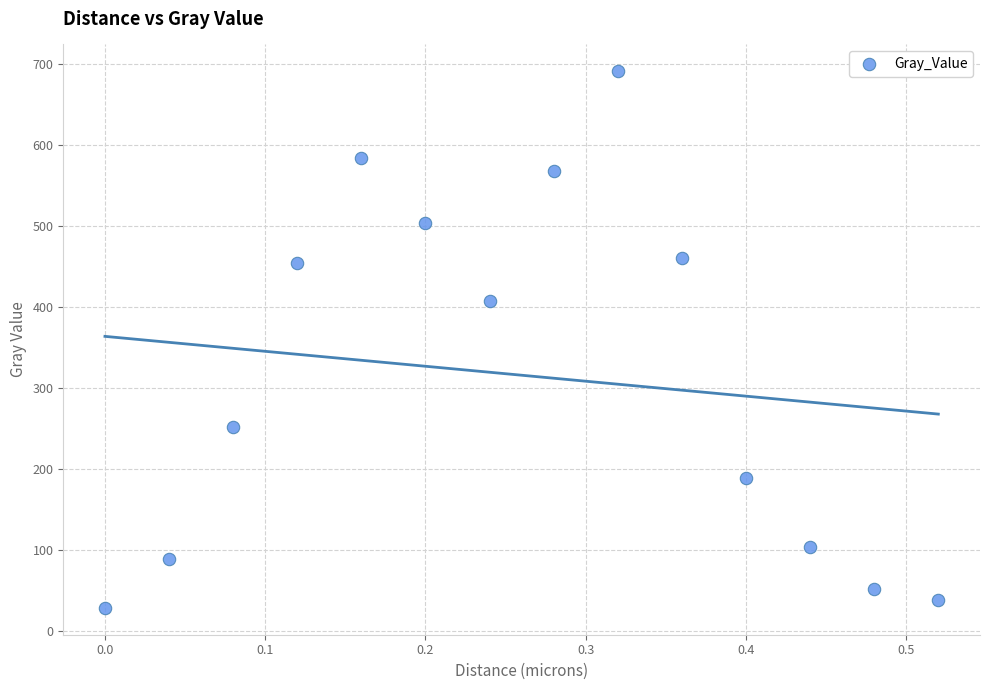

What Y value in the scatter plot is closest to 360?

407.9